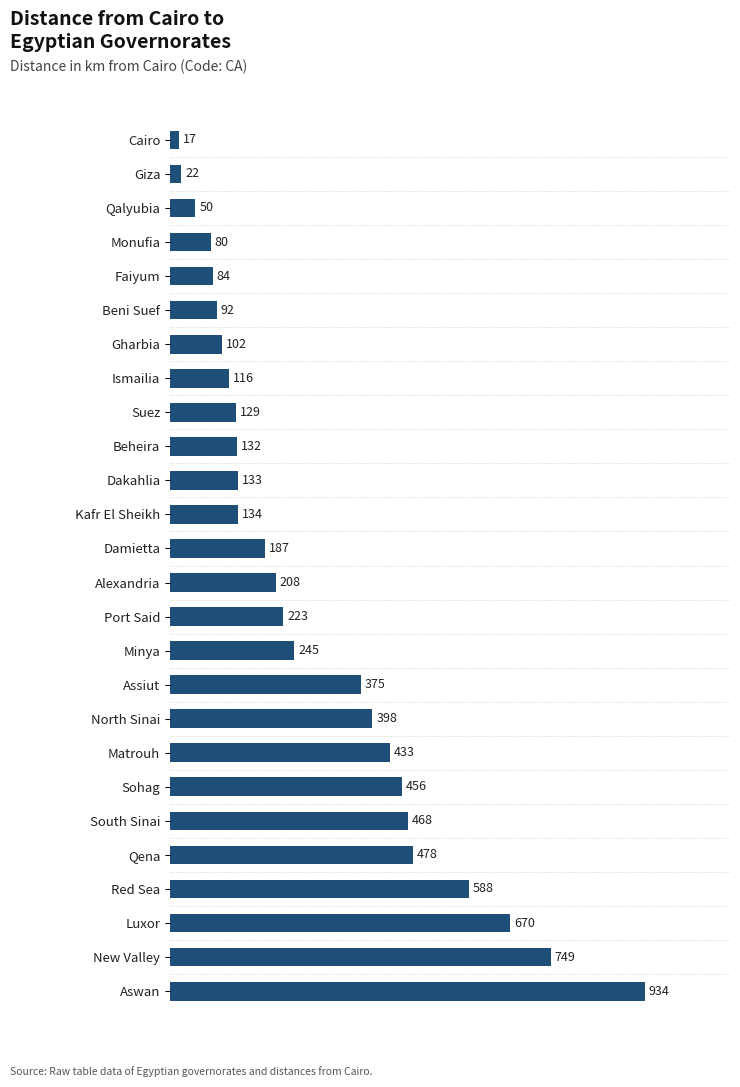

What is the label of the 24th bar from the bottom?

Qalyubia